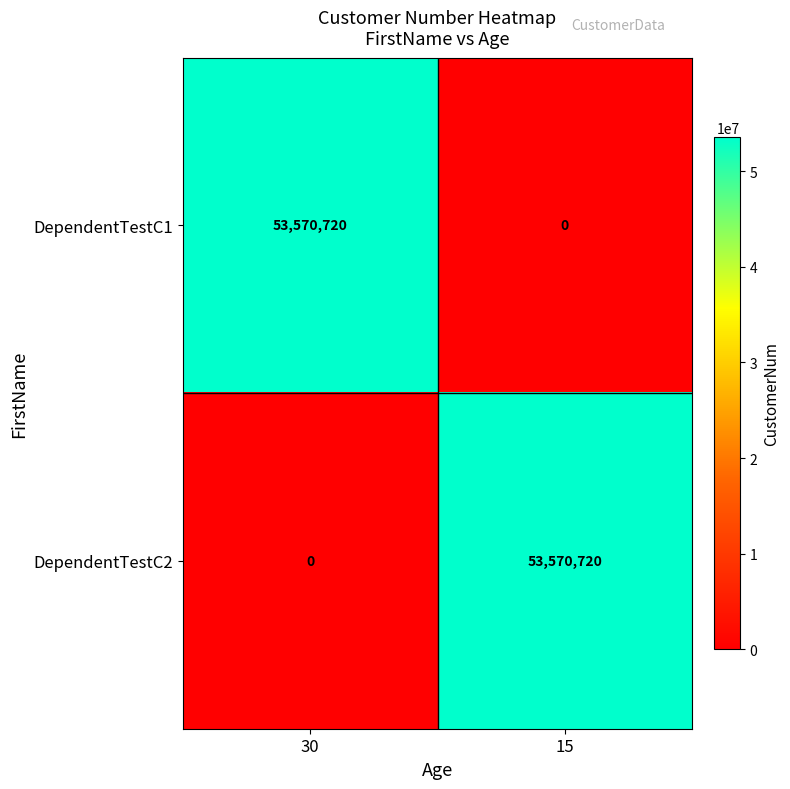

What is the difference between the highest and lowest values at 15?

53570720